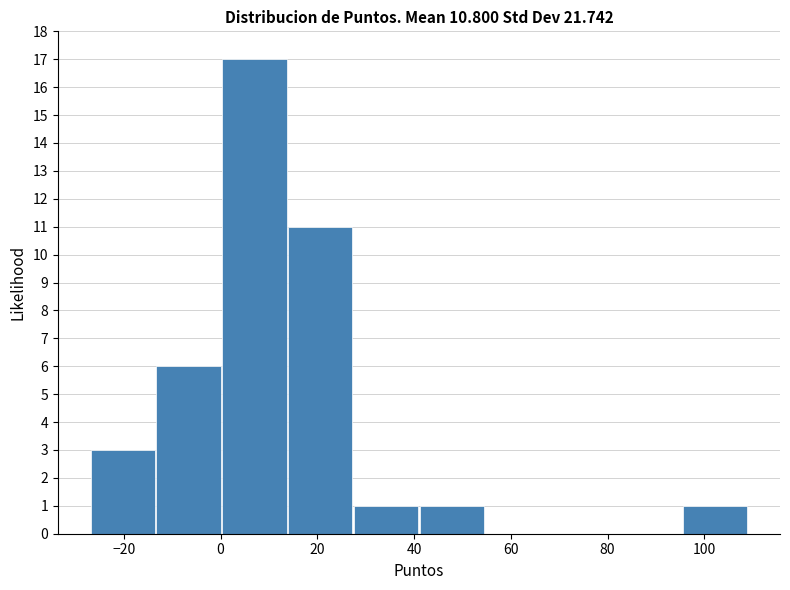

How tall is the bar that spans 95.4 to 109.0 on the x-axis? Neither the bar edges nor the heights are printed on the chart, so give them approximately, as read against the axes.

1